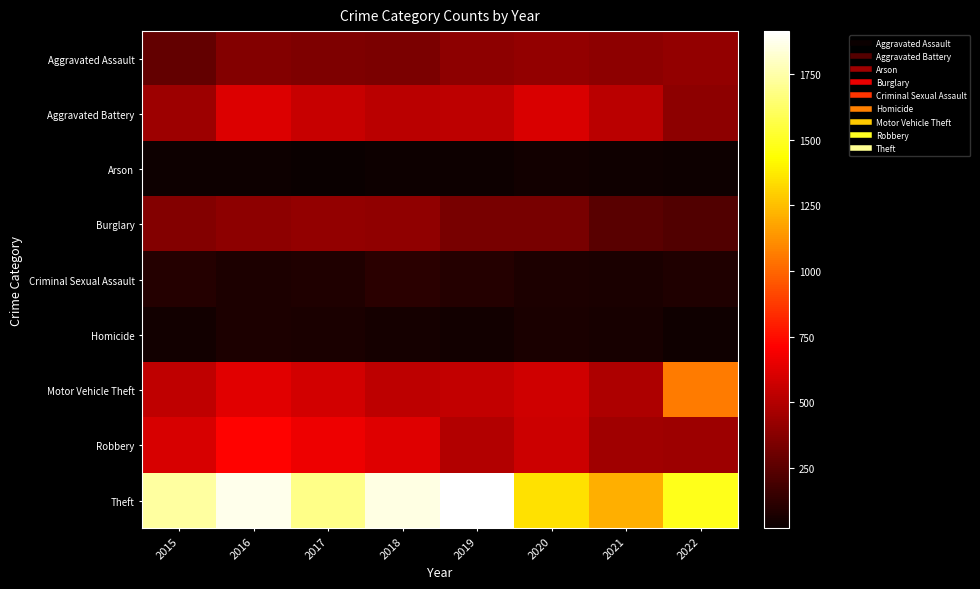

Which series has the largest total across all categories?

Theft